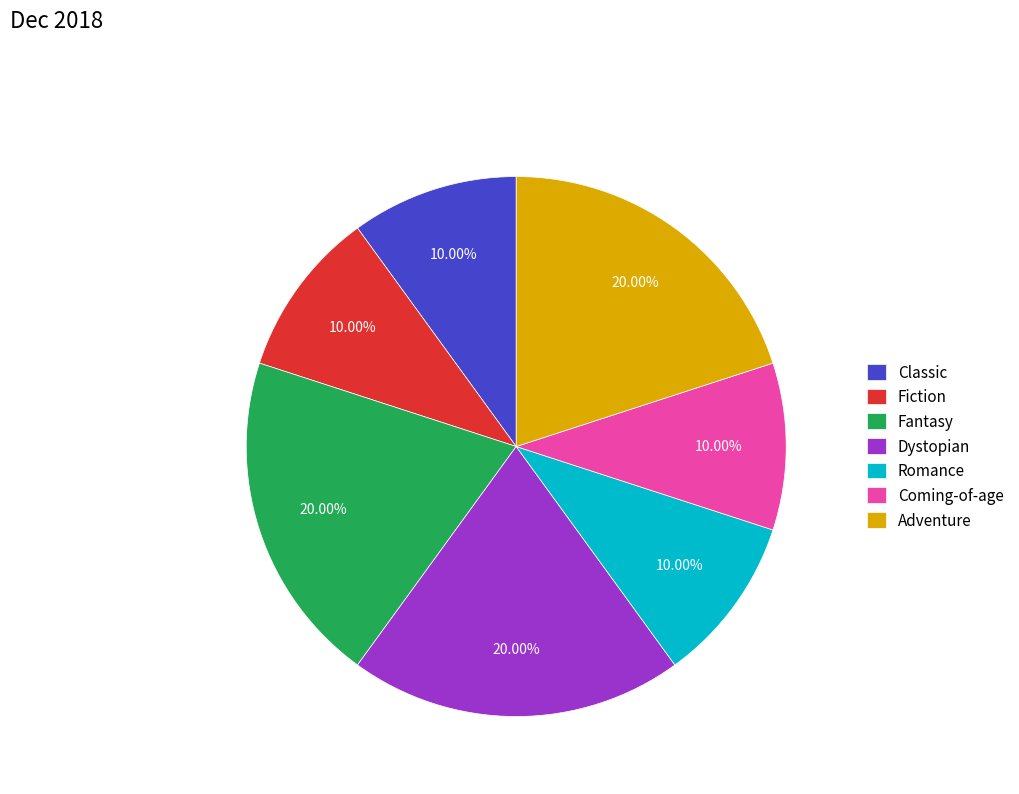

Is there any slice that represents more than half of the pie?

No